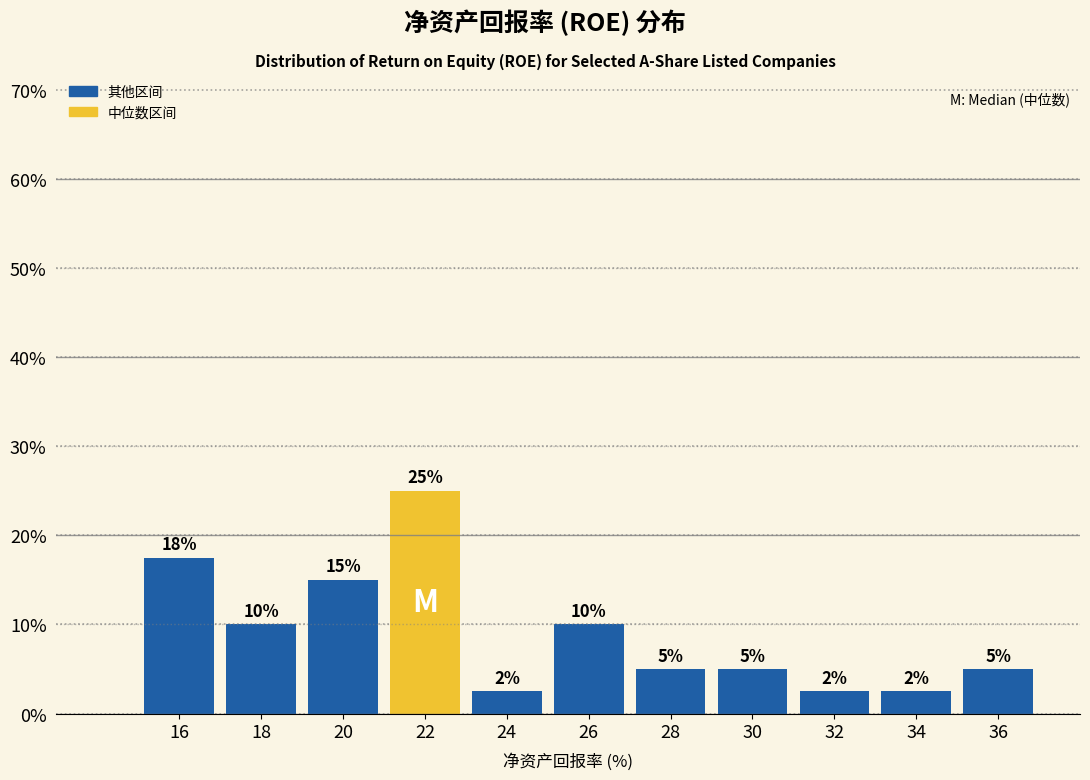

Over which range of the x-axis is the bar tallest?

21 to 23